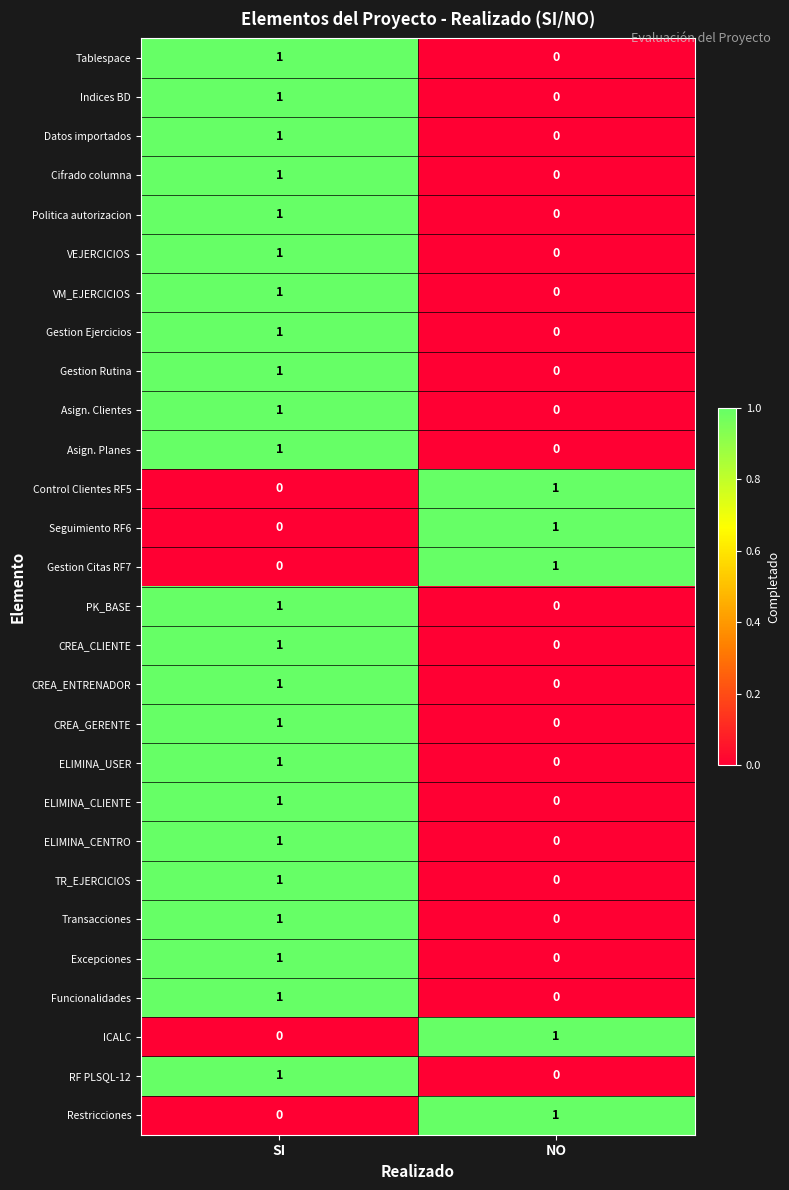

List the labels in order of Gestion Ejercicios value, largest first.

SI, NO